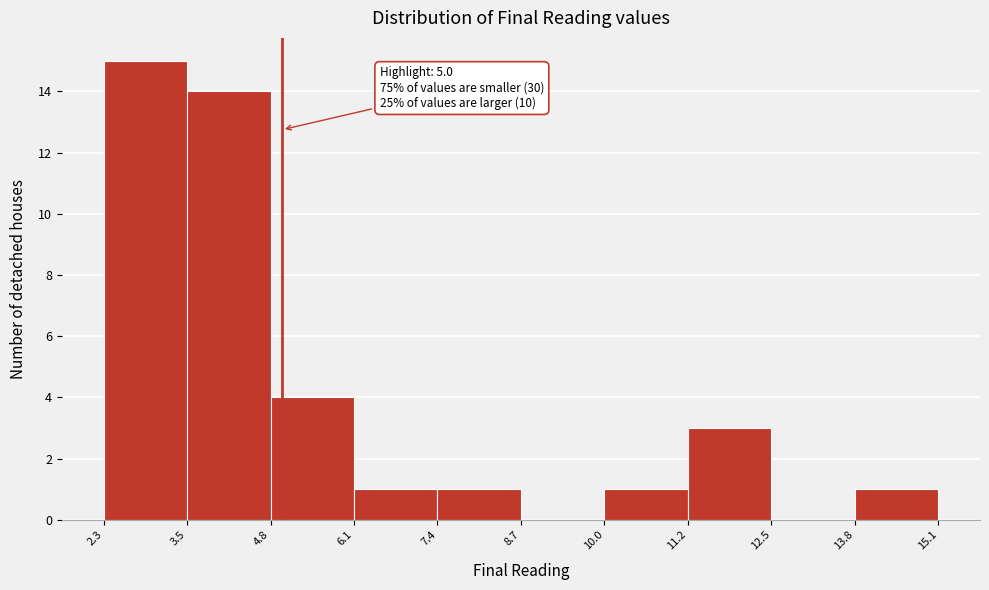

Over which range of the x-axis is the bar tallest?

2.3 to 3.5